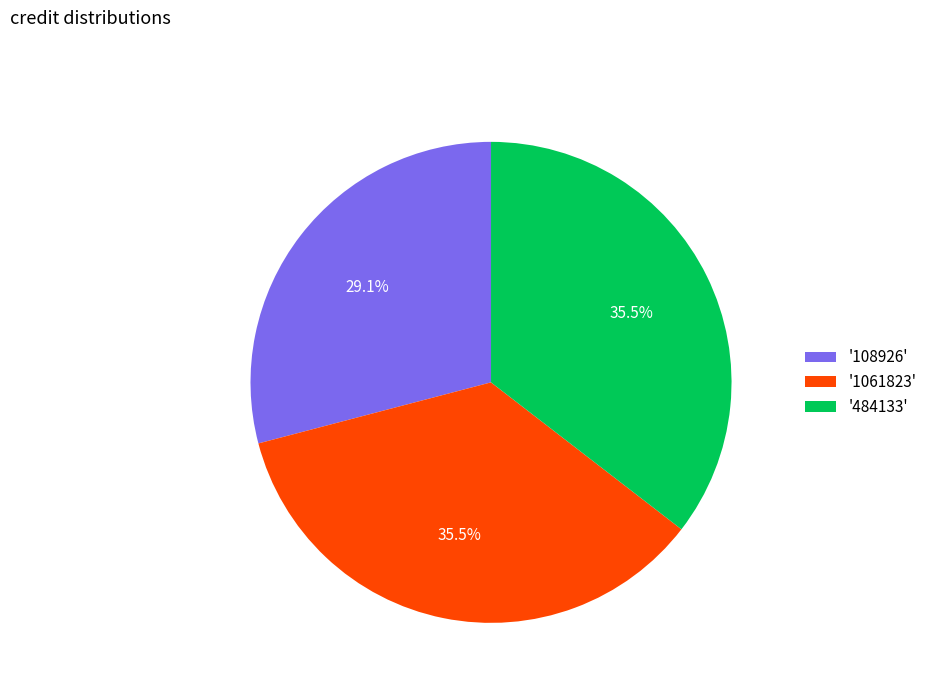

Does any single category account for the majority?

No